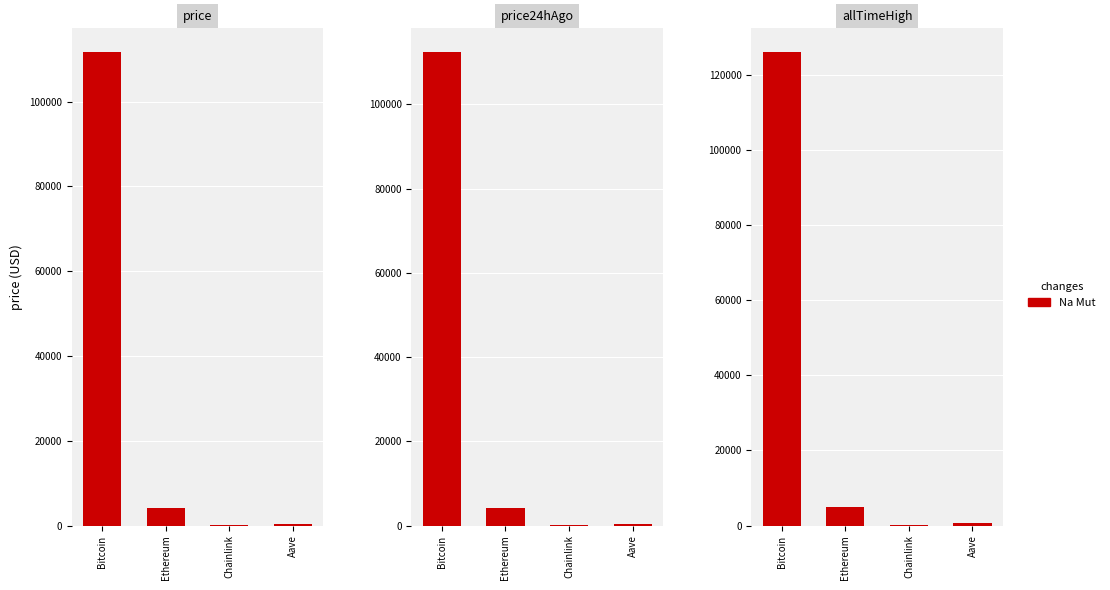

The chart shows a value of 2576.7 at Ethereum. True or false?

False